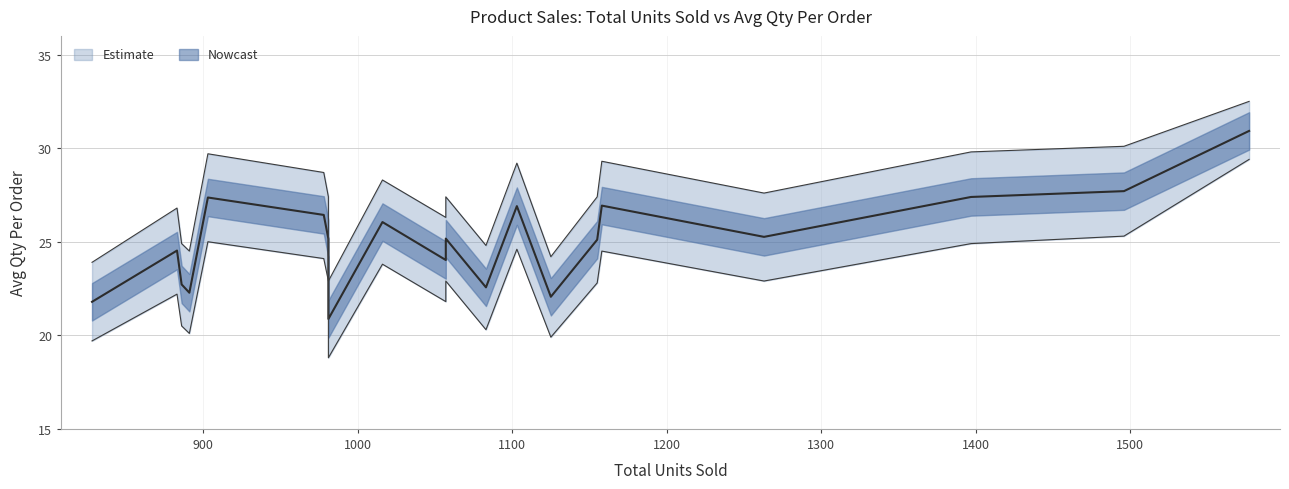

Approximately how many times larger is the value at 886 compared to 1103?

0.8